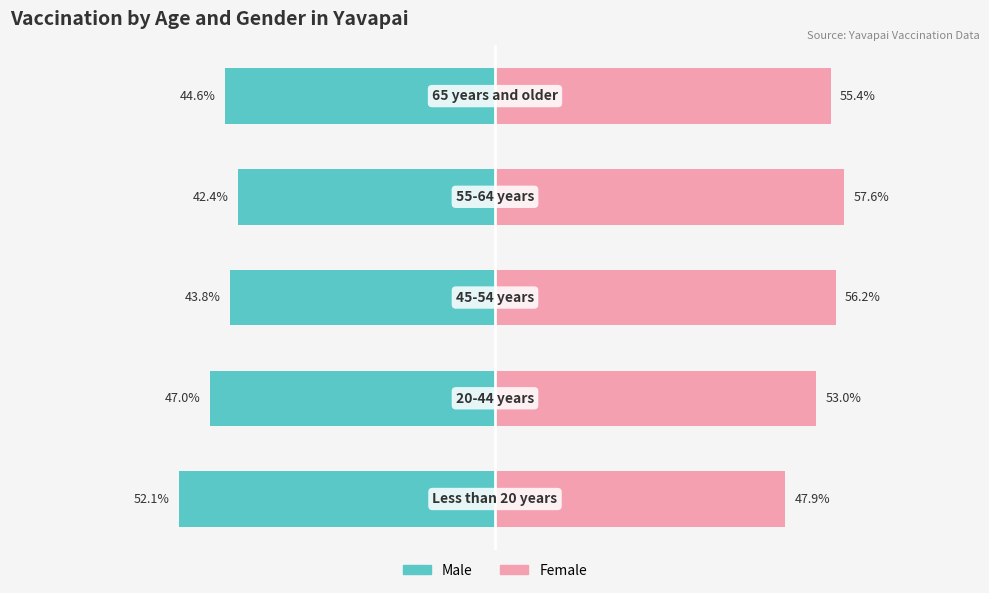

What is the sum of the Male values at 2 and 1?

-90.8